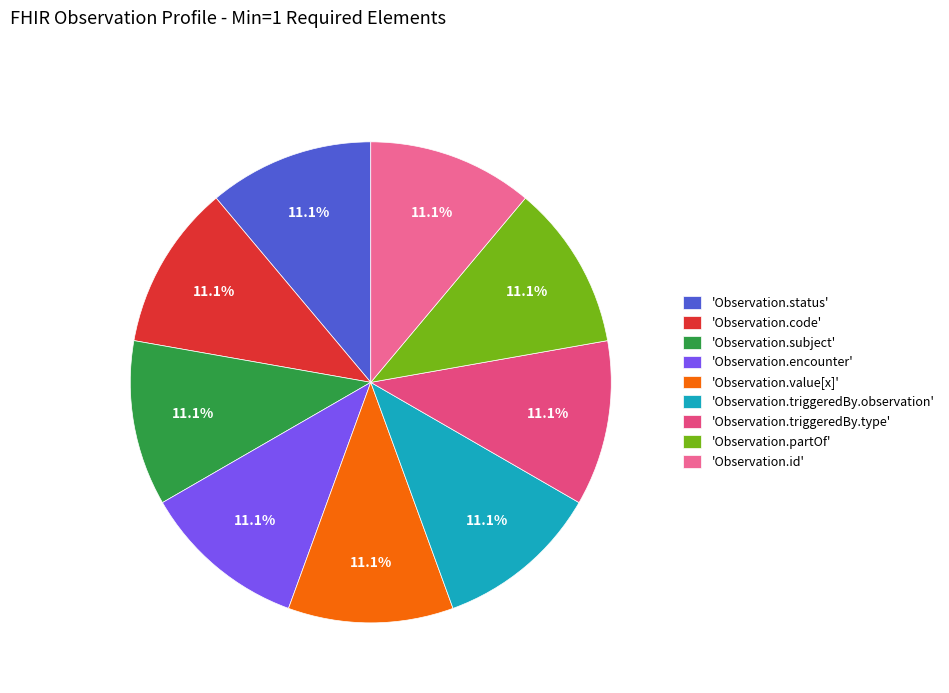

How many slices are in this pie chart?

9